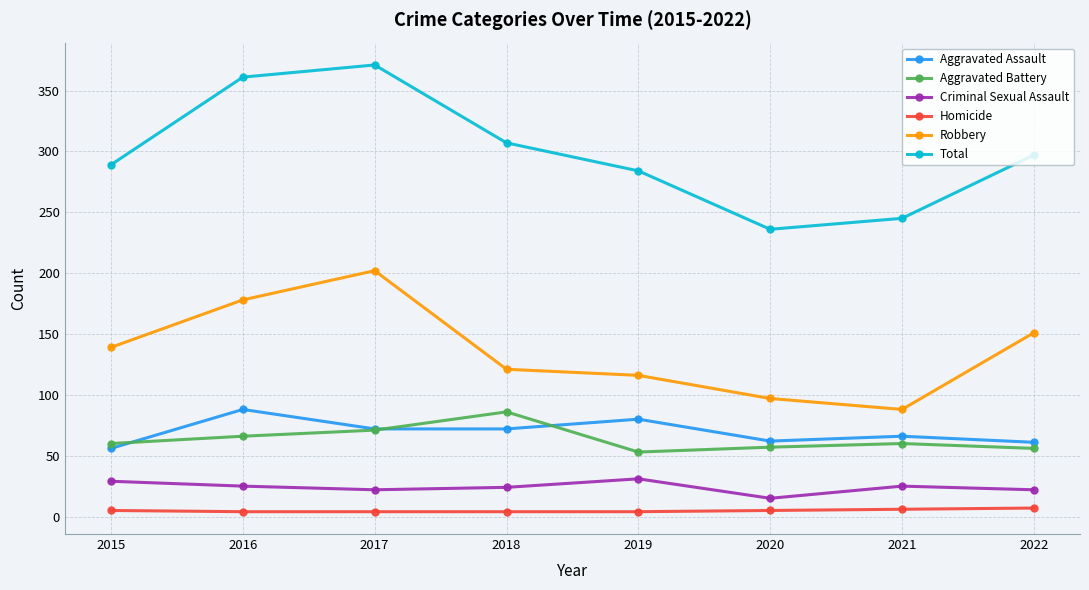

Between 2020 and 2022, which series saw the biggest shift?

Total